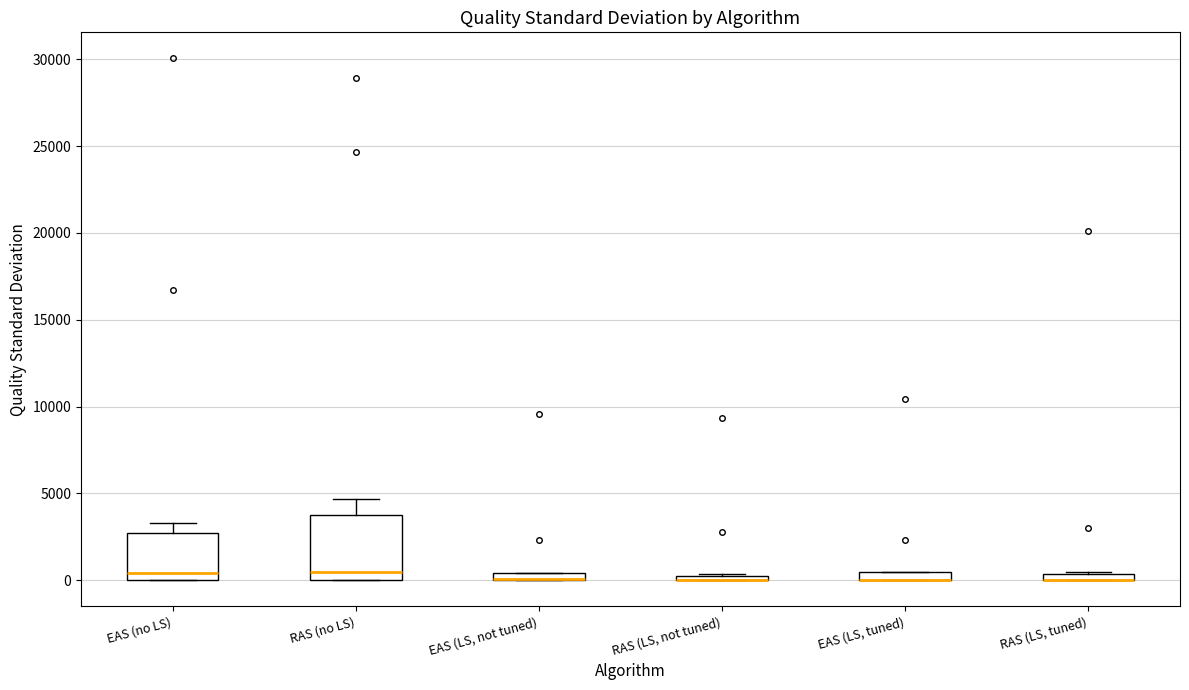

Where is the lower edge of the box for RAS (LS, not tuned) on the y-axis? The values are not printed on the chart, so give them approximately, as read against the axis.

0